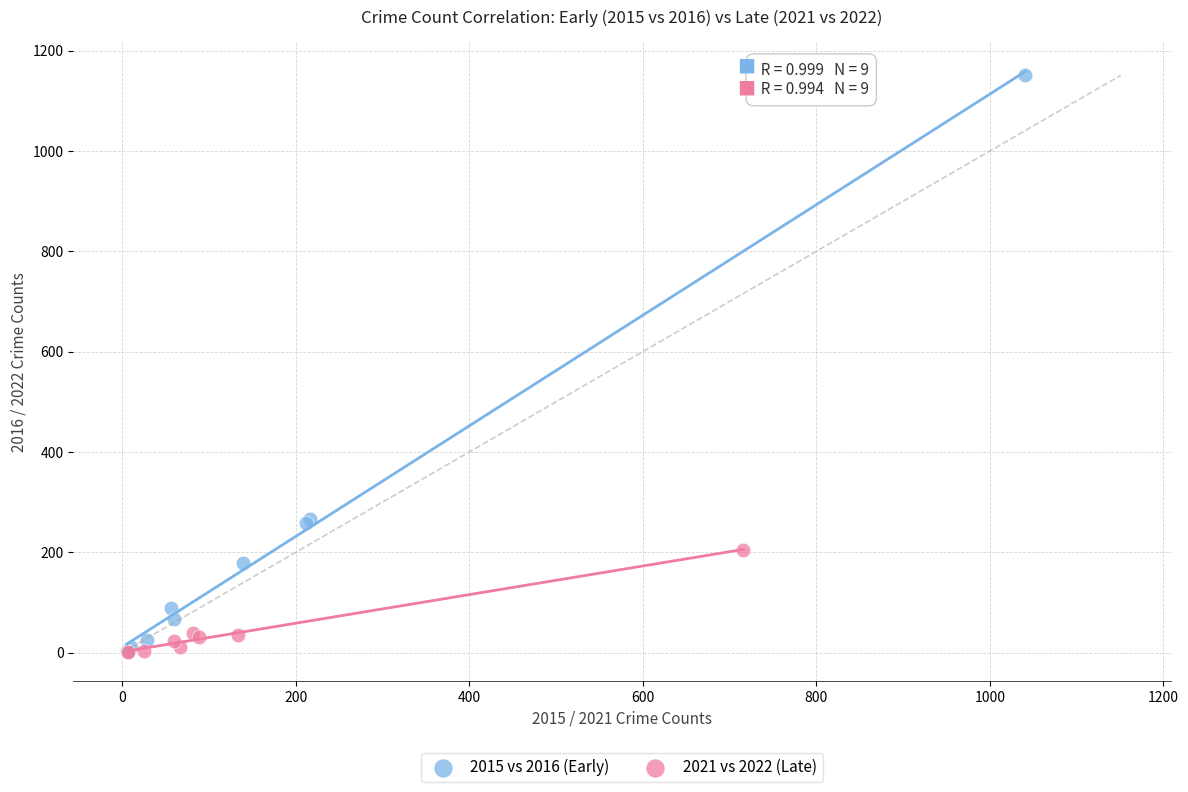

Which series has the widest spread of Y values?

2015 vs 2016 (Early)